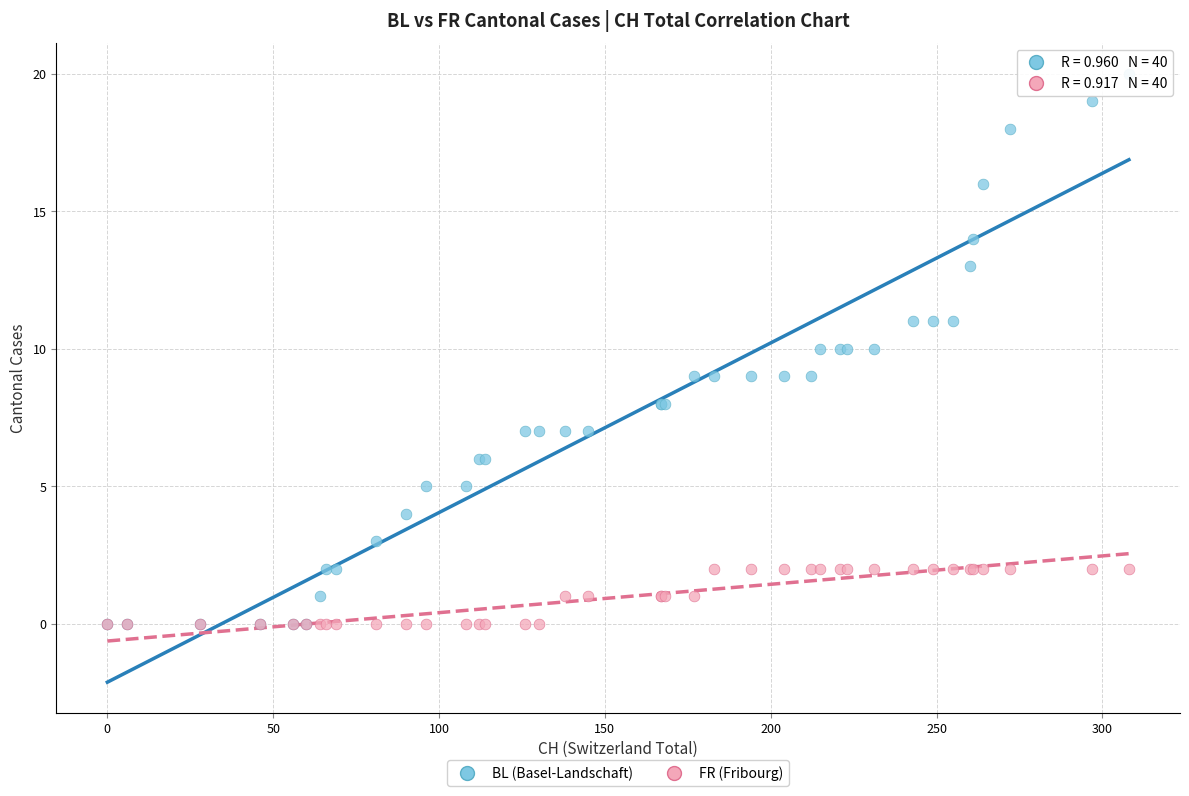

Which series contains the highest Y value?

BL (Basel-Landschaft)